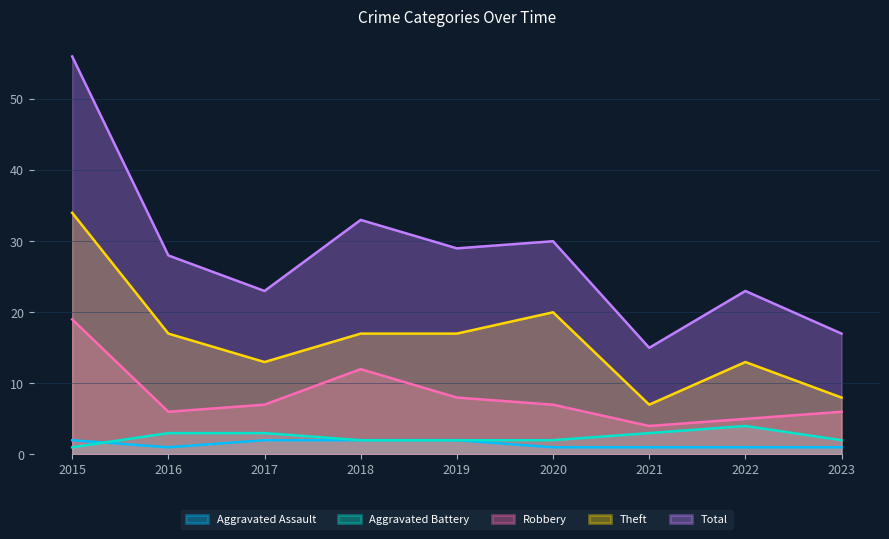

Does the chart display data point markers on the line(s)?

No